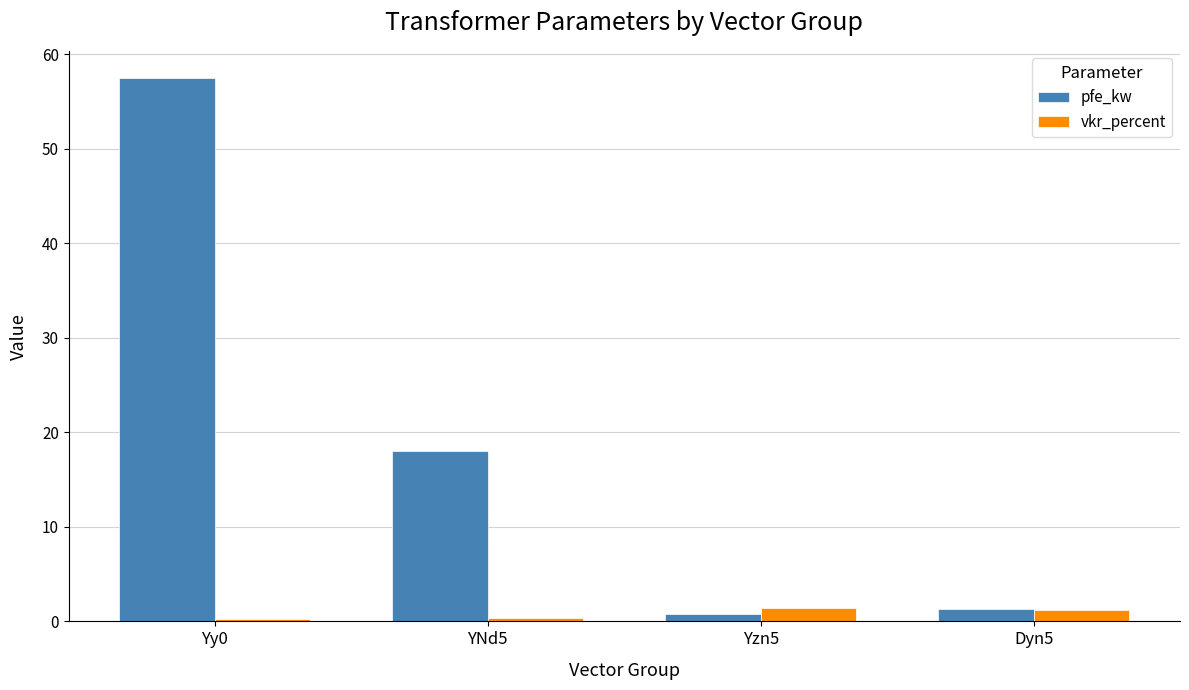

What is the total value across all series at YNd5?

18.4